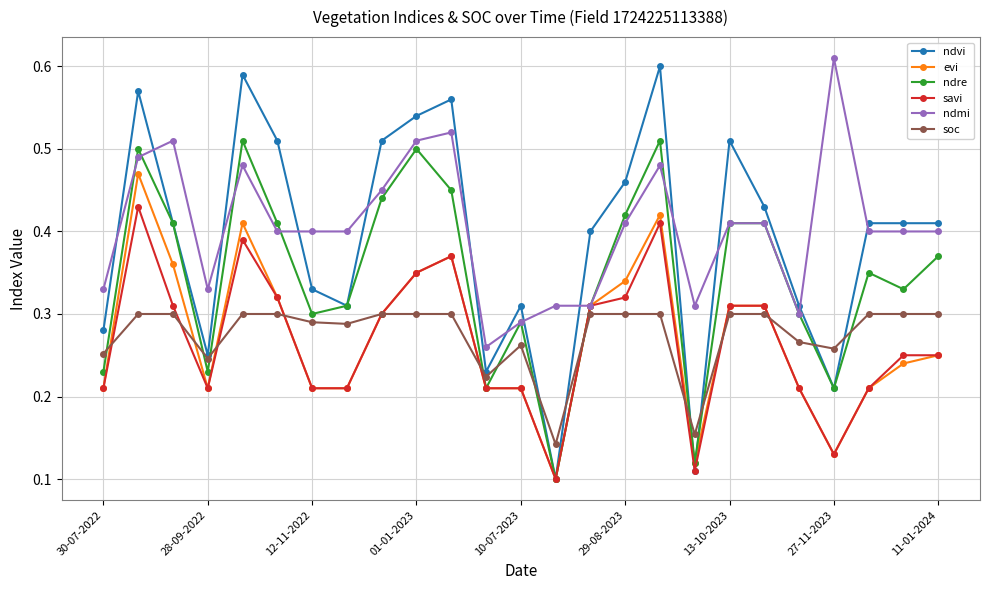

How many lines are shown in the chart?

6